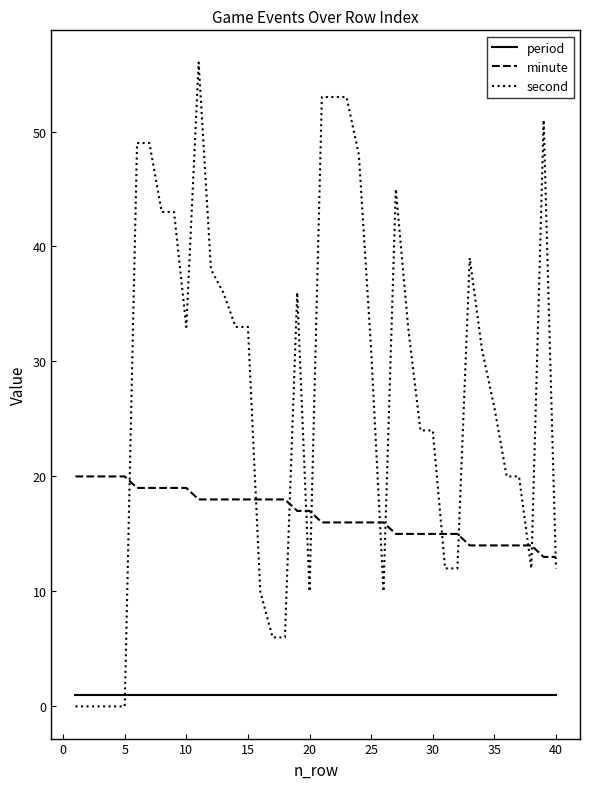

What is the sum of all minute values?

669